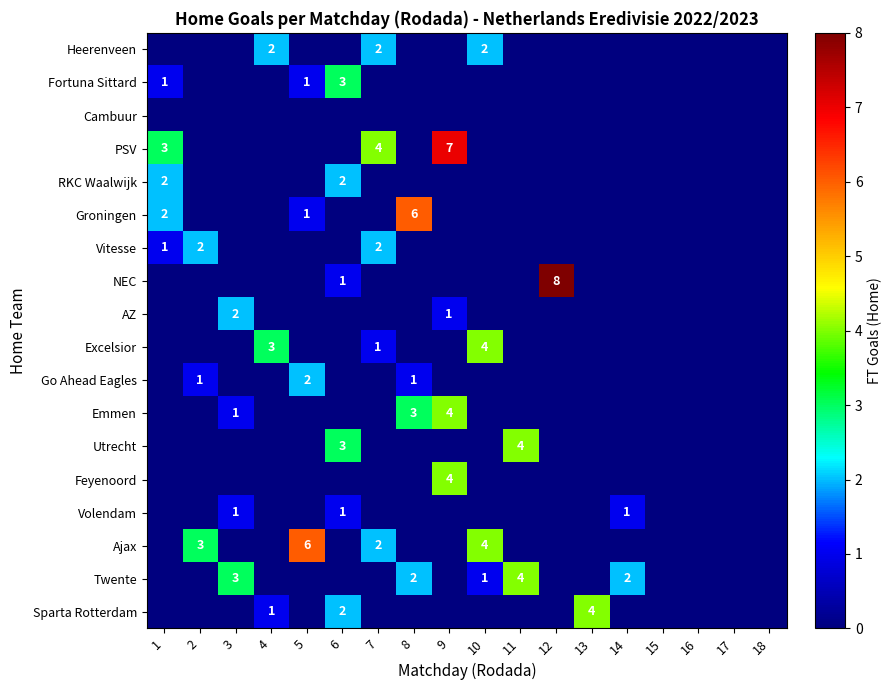

What is the spread (max minus min) of values at 1?

3